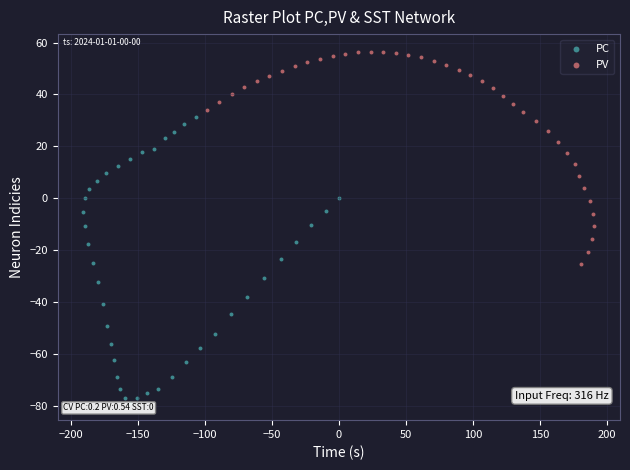

What are all the series names shown in the legend?

PC, PV